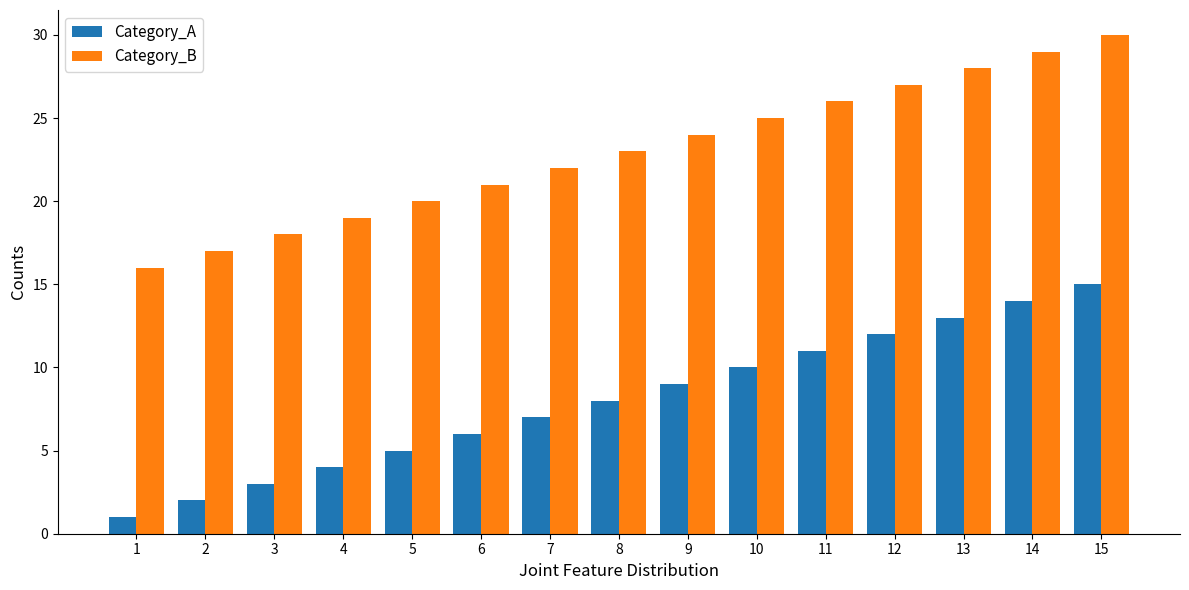

What is the value of the Category_B bar at the 5th from the left?

20